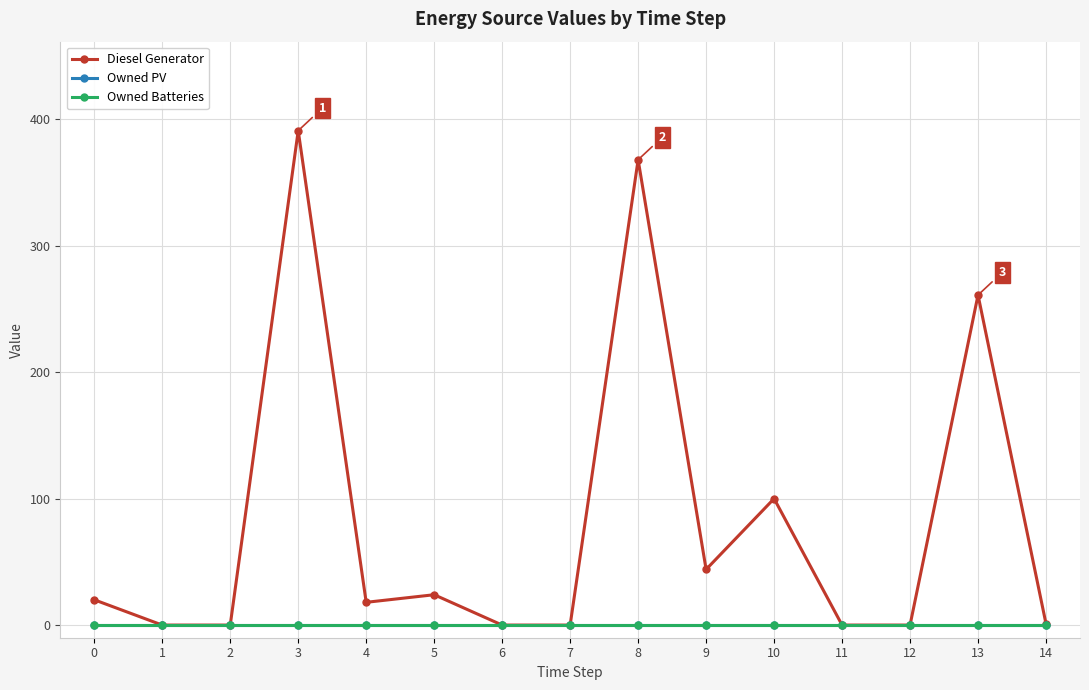

Does the chart have visible grid lines?

Yes